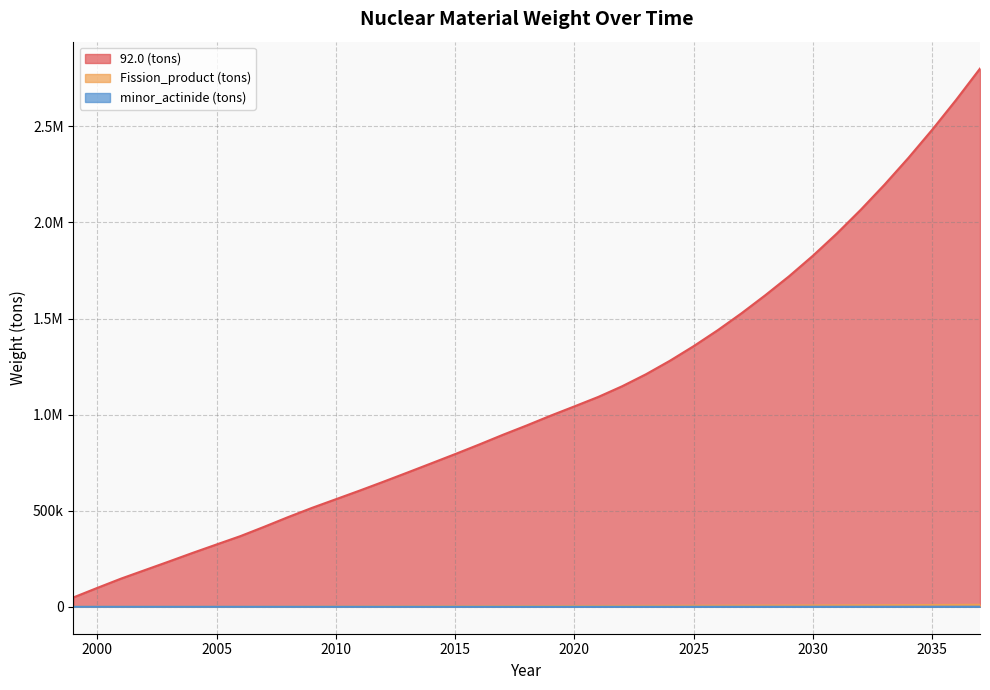

Reading right to left, extract all data points from this chart.

92.0 (tons): 2037=2800366.5	2036=2637640.6	2035=2482716.3	2034=2335769.2	2033=2196823.1	2032=2065598.1	2031=1942247.0	2030=1827075.7	2029=1720065.0	2028=1621076.3	2027=1526946.4	2026=1438554.8	2025=1356340.3	2024=1279978.2	2023=1210001.2	2022=1147487.4	2021=1091954.1	2020=1042785.4	2019=994319.2	2018=943569.6	2017=894827.4	2016=843909.7	2015=794542.3	2014=746341.4	2013=698439.3	2012=651092.1	2011=604702.0	2010=559622.8	2009=514690.0	2008=466726.9	2007=416459.7	2006=367726.4	2005=324277.4	2004=280552.8	2003=235454.8	2002=191120.0	2001=146755.9	2000=98281.2	1999=48705.4
Fission_product (tons): 2037=10728.1	2036=10100.3	2035=9507.1	2034=8955.8	2033=8446.1	2032=7978.3	2031=7553.0	2030=7172.6	2029=6831.5	2028=6530.1	2027=6231.1	2026=5919.1	2025=5619.9	2024=5310.4	2023=5012.6	2022=4721.2	2021=4433.0	2020=4148.5	2019=3868.0	2018=3593.1	2017=3320.1	2016=3026.5	2015=2719.6	2014=2420.5	2013=2117.4	2012=1812.8	2011=1501.6	2010=1194.2	2009=887.3	2008=594.2	2007=294.5	2006=0.0	2005=0.0	2004=0.0	2003=0.0	2002=0.0	2001=0.0	2000=0.0	1999=0.0
minor_actinide (tons): 2037=377.3	2036=348.6	2035=321.1	2034=295.1	2033=270.5	2032=247.3	2031=225.3	2030=204.7	2029=195.0	2028=186.4	2027=177.9	2026=169.0	2025=160.4	2024=151.6	2023=143.1	2022=134.8	2021=126.5	2020=118.4	2019=110.4	2018=102.6	2017=94.8	2016=86.4	2015=77.6	2014=69.1	2013=60.4	2012=51.8	2011=42.9	2010=34.1	2009=25.3	2008=17.0	2007=8.4	2006=0.0	2005=0.0	2004=0.0	2003=0.0	2002=0.0	2001=0.0	2000=0.0	1999=0.0